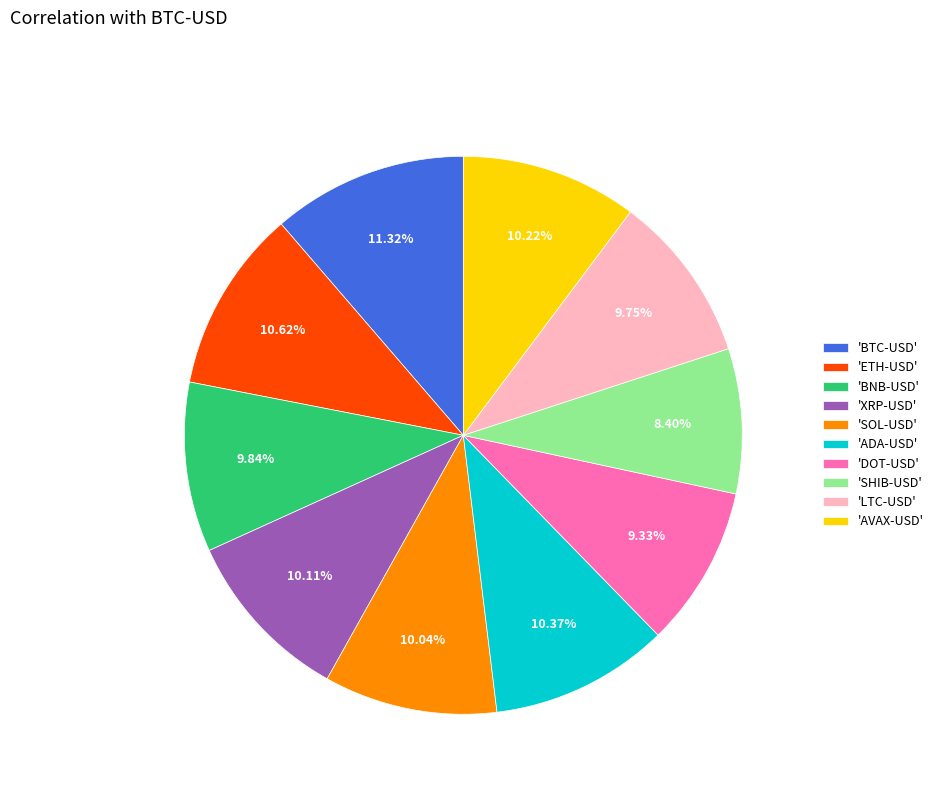

Is there any slice that represents more than half of the pie?

No